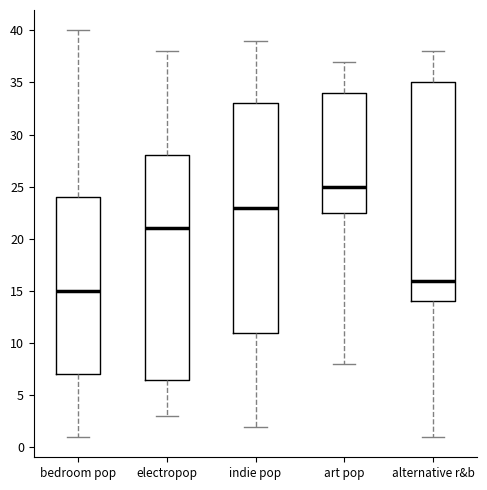

Where does the lower whisker of the box for alternative r&b end on the y-axis? The values are not printed on the chart, so give them approximately, as read against the axis.

1.0